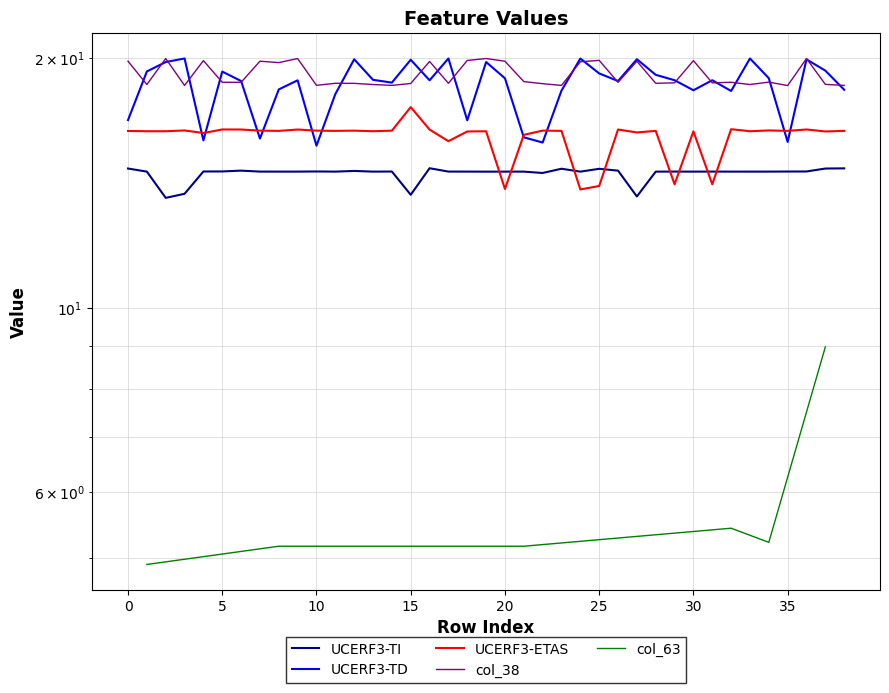

Does the chart display data point markers on the line(s)?

No